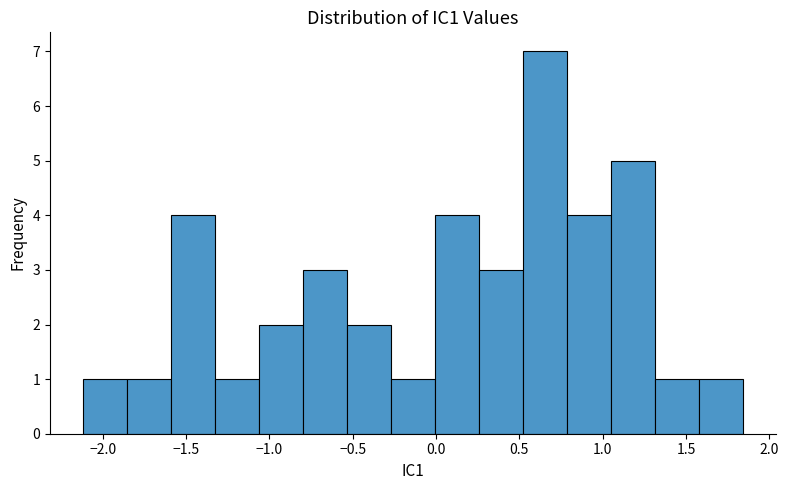

Which range on the x-axis has the tallest bar?

0.50 to 0.80